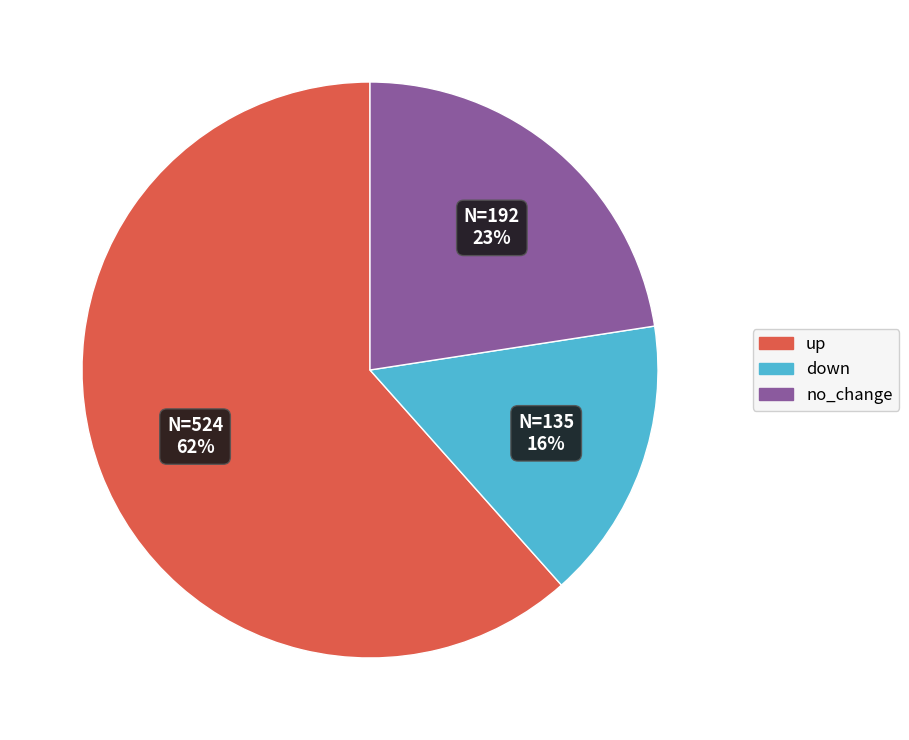

Which has a higher value, down or up?

up